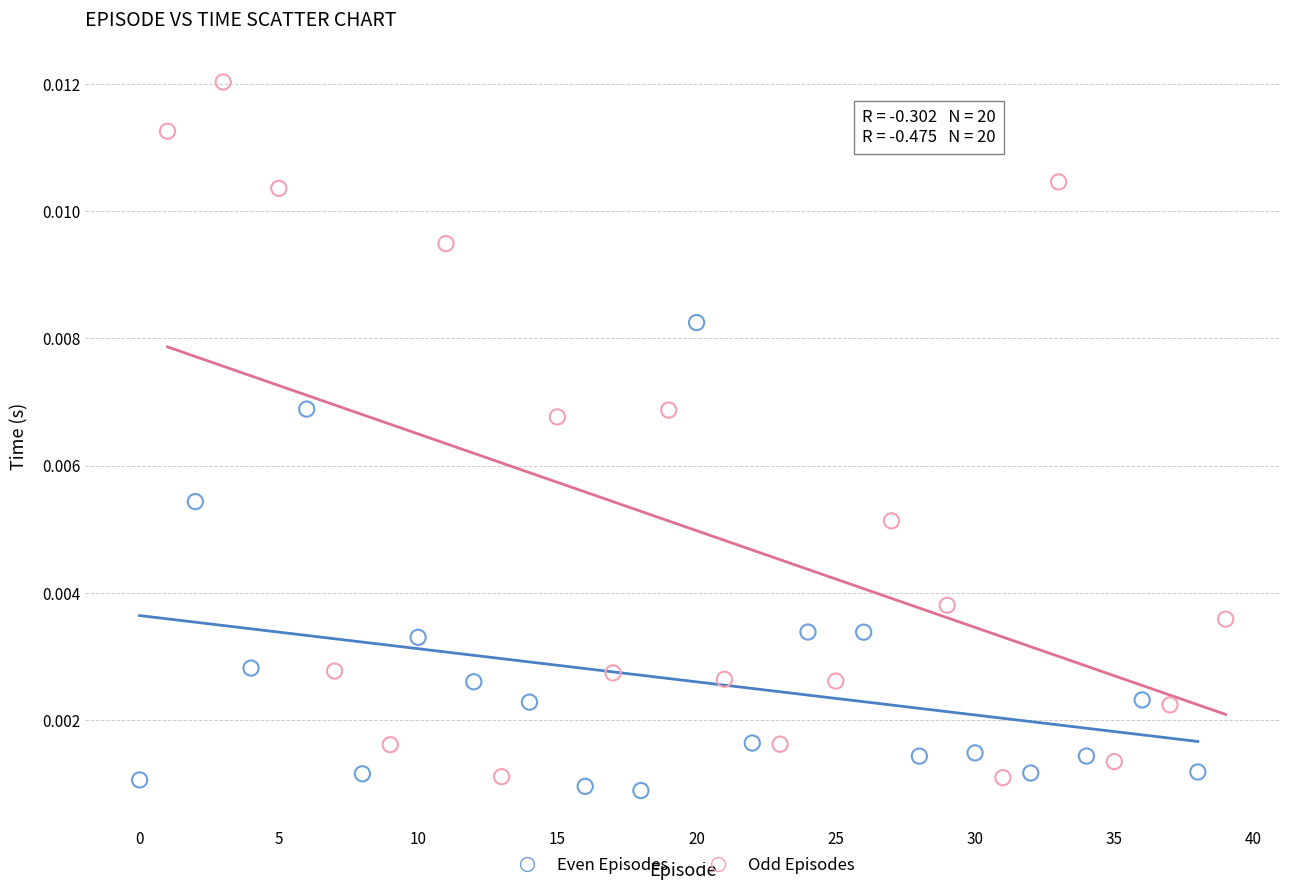

Which series has the largest Y range (max minus min)?

Odd Episodes